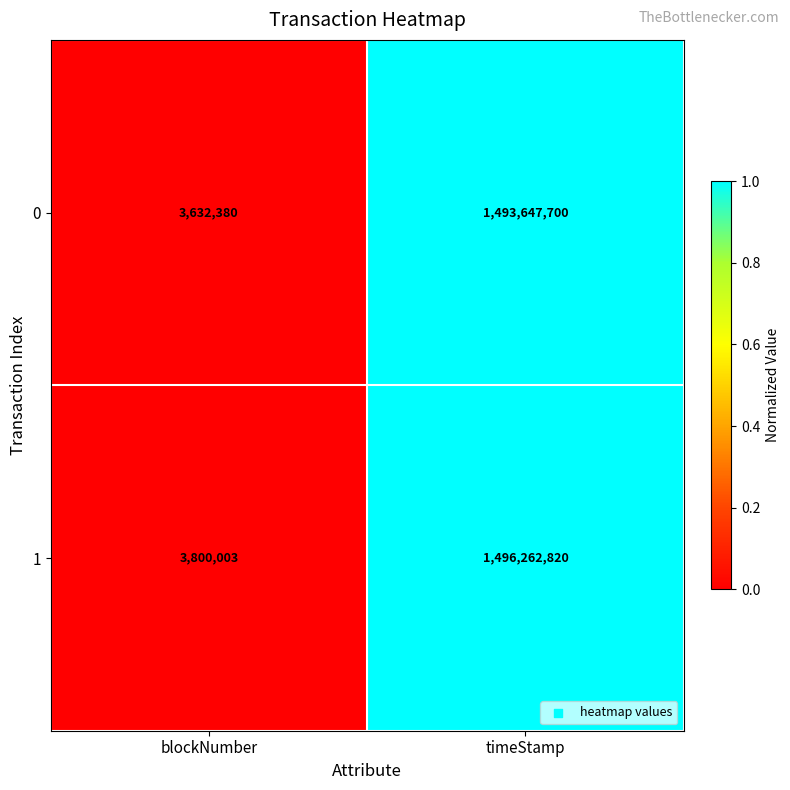

Reading left to right, what are all the values shown in this chart?

0: blockNumber=3632380	timeStamp=1493647700
1: blockNumber=3800003	timeStamp=1496262820